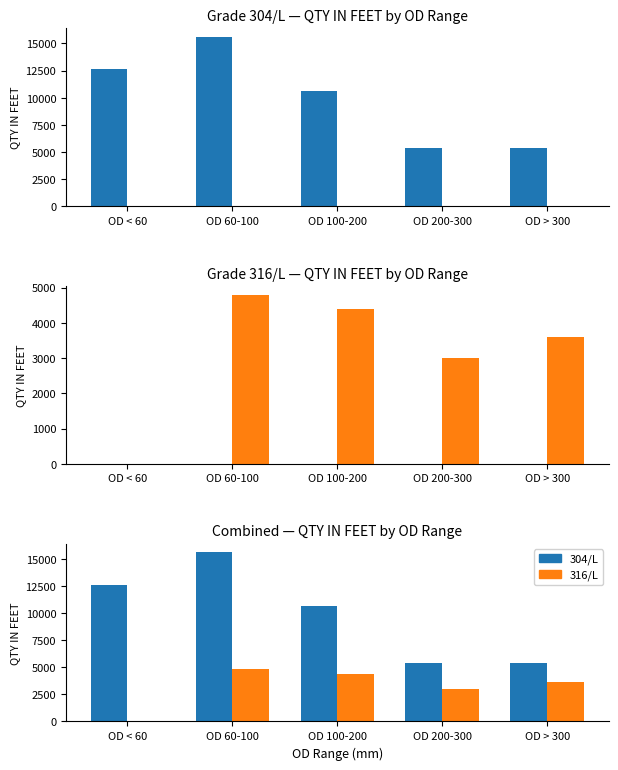

How many data points in 316/L are above 3600?

2